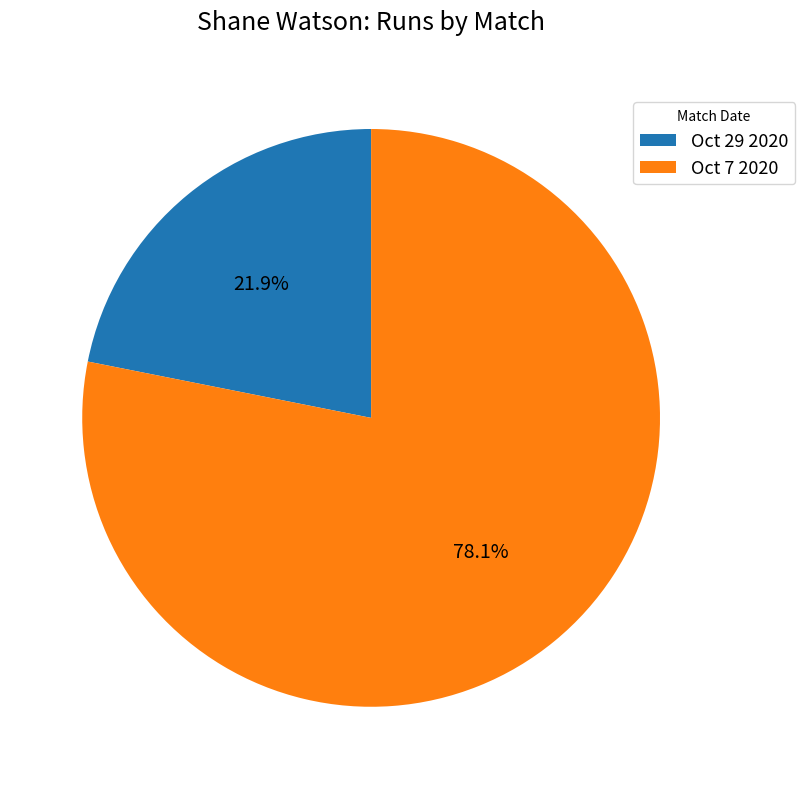

Which slice is the smallest?

Oct 29 2020